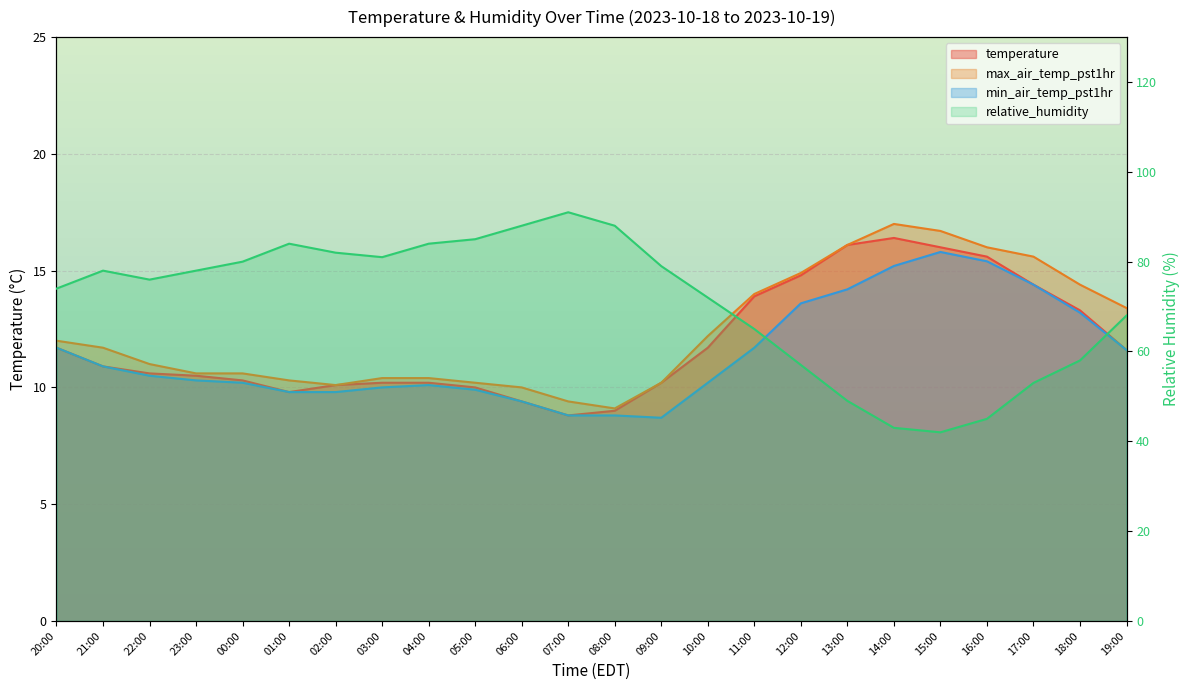

True or false: max_air_temp_pst1hr and temperature intersect in this chart.

False